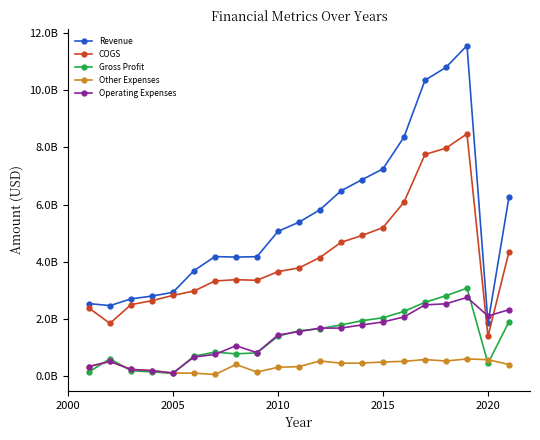

What is the difference between the maximum and second lowest values in the Other Expenses series?

496303000